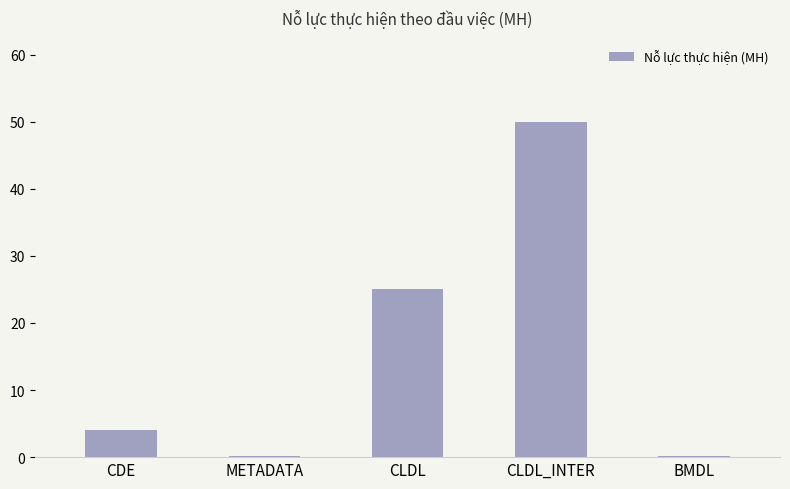

Is it true that the value at BMDL is 0.2?

True